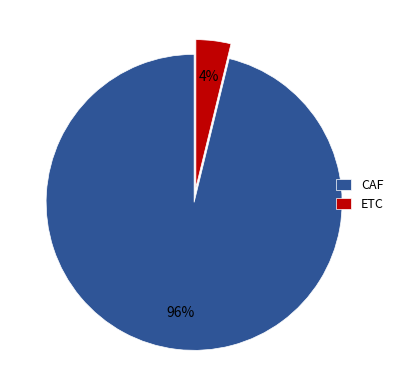

Combined, do CAF and ETC account for over 50%?

Yes